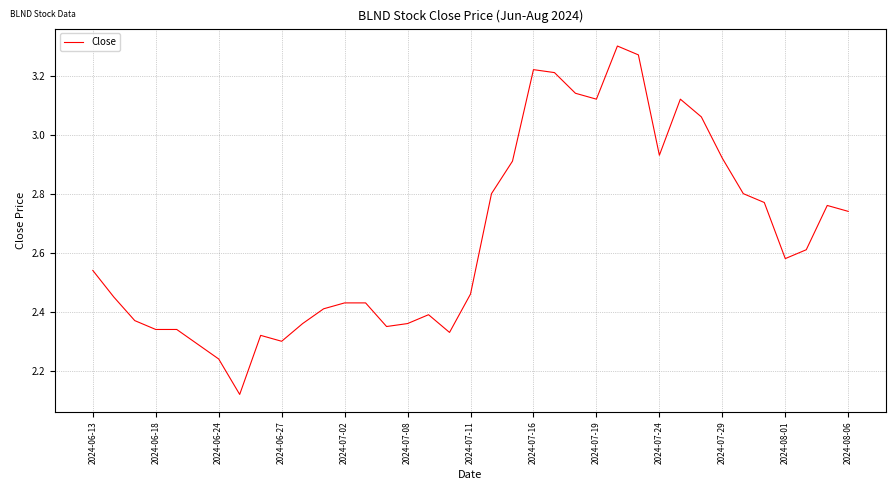

What is the difference between the maximum and minimum values?

1.2